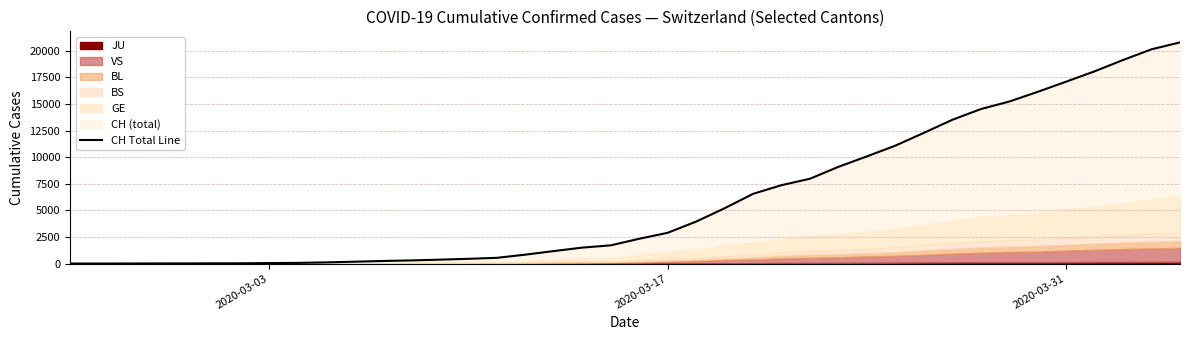

Reading right to left, extract all data points from this chart.

20789	20141	19133	18069	17098	16141	15228	14521	13512	12285	11087	10075	9094	7975	7368	6555	5199	3947	2892	2332	1713	1500	1176	839	540	447	368	298	243	175	109	63	46	26	20	14	11	4	2	1